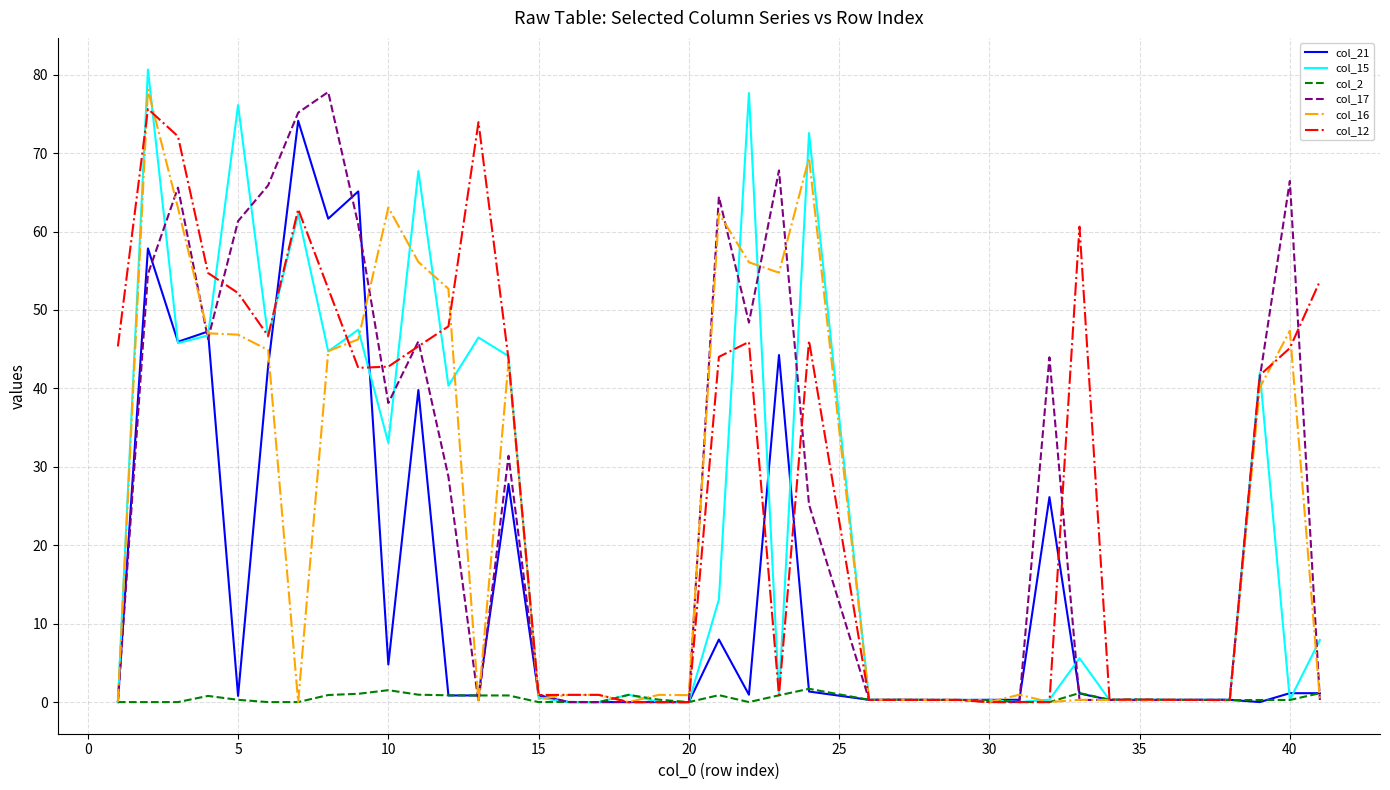

What is the greatest value displayed?

80.7